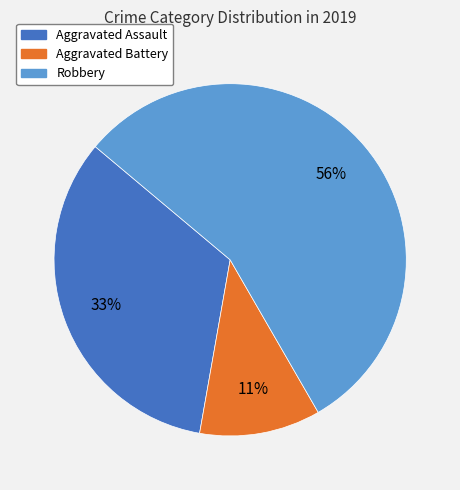

Combined, do Robbery and Aggravated Assault account for over 50%?

Yes